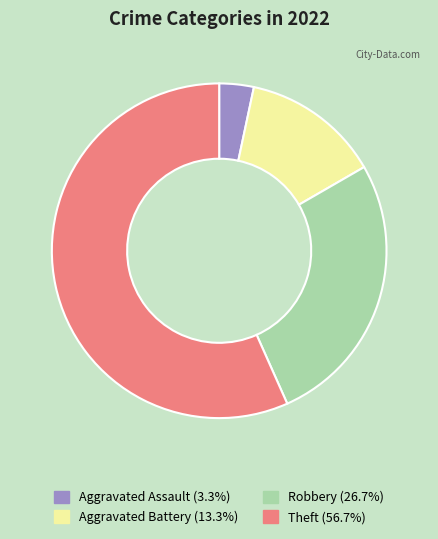

How many slices are in this pie chart?

4